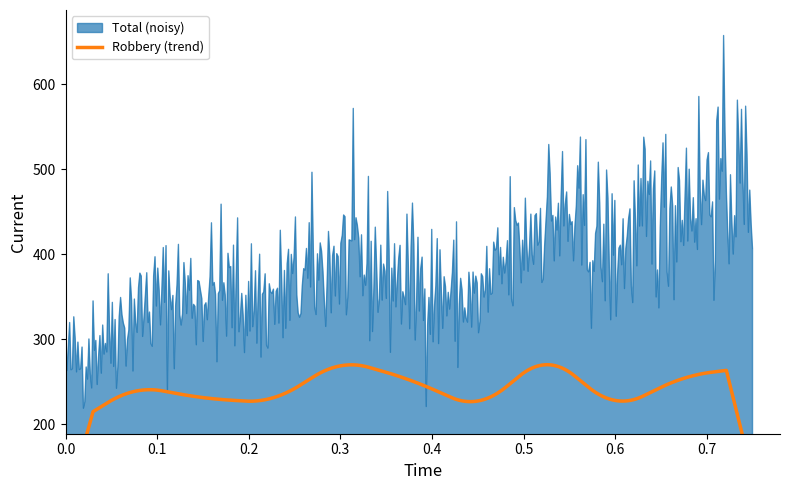

What is the maximum value for Total (noisy)?

657.1